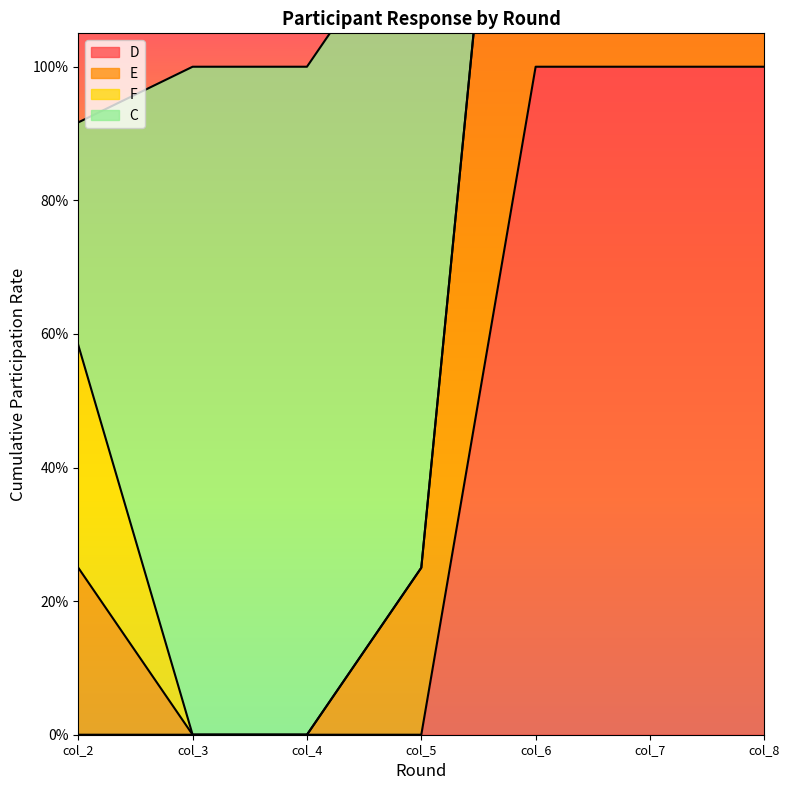

Rank the categories by D value from highest to lowest.

col_6, col_7, col_8, col_2, col_3, col_4, col_5